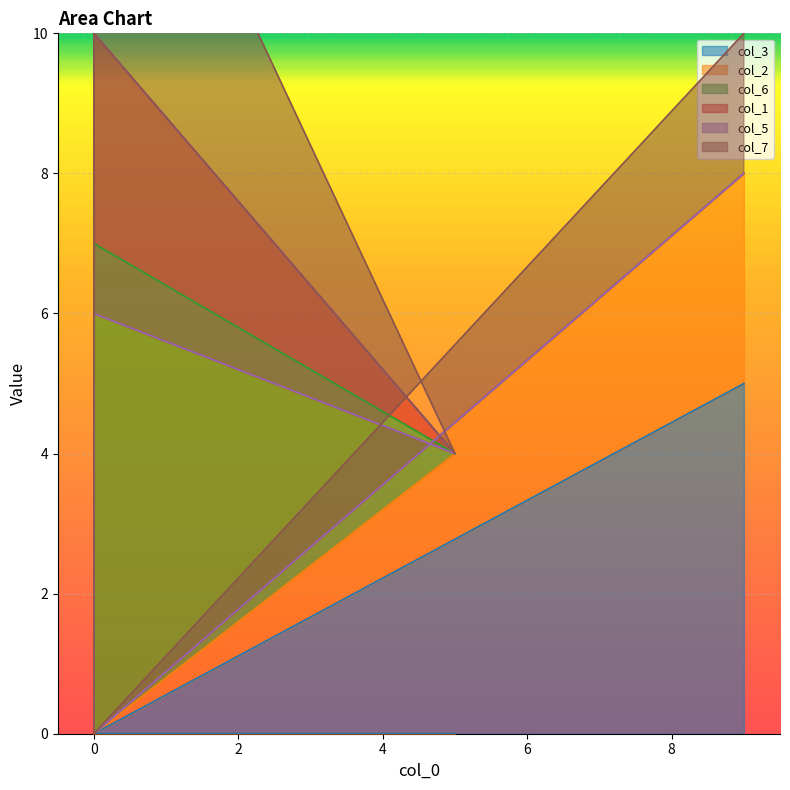

True or false: col_2 has more than 2 interior local peaks.

False